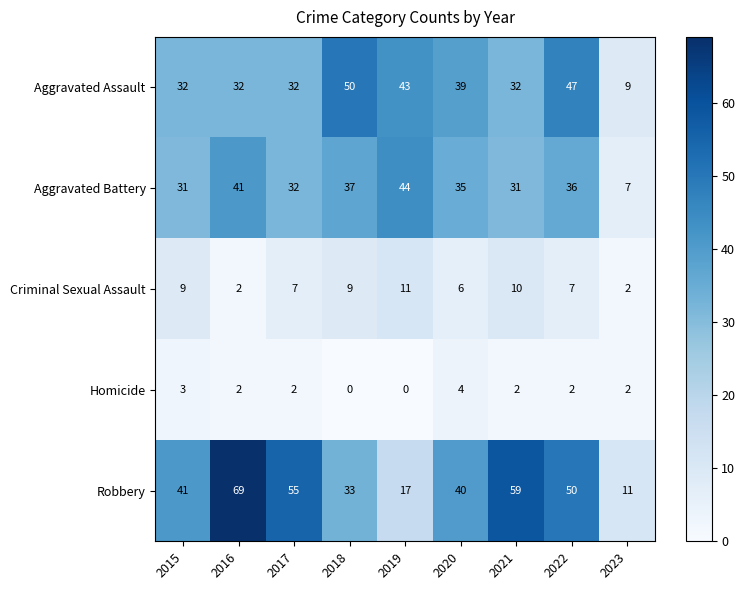

What is the greatest value displayed?

69